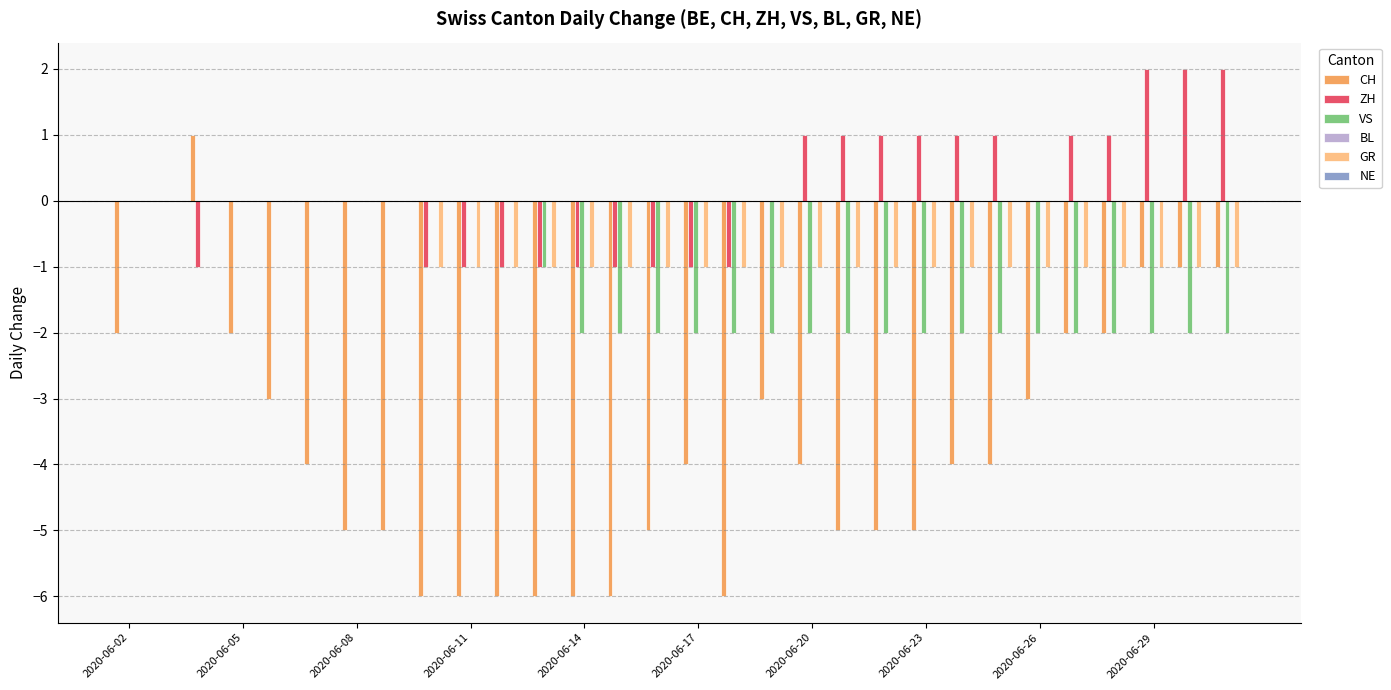

Which series has the largest total across all categories?

ZH